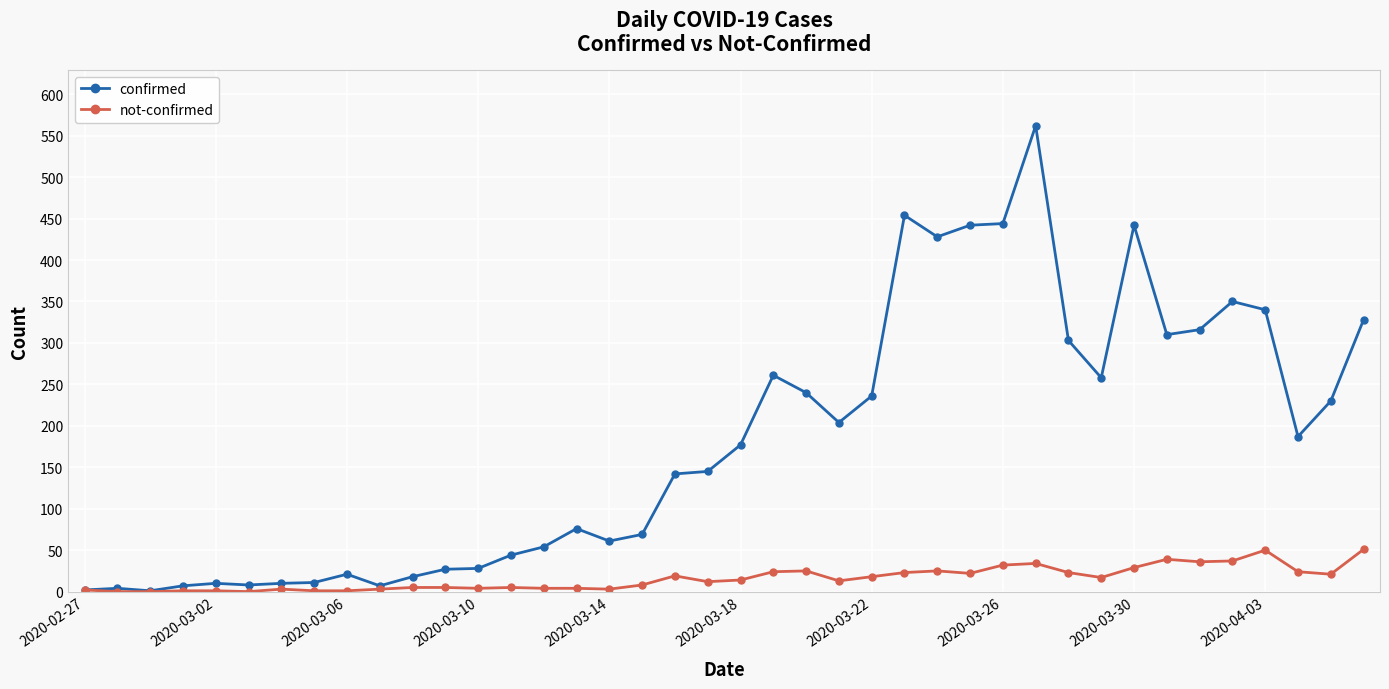

Count the number of categories in the chart.

40